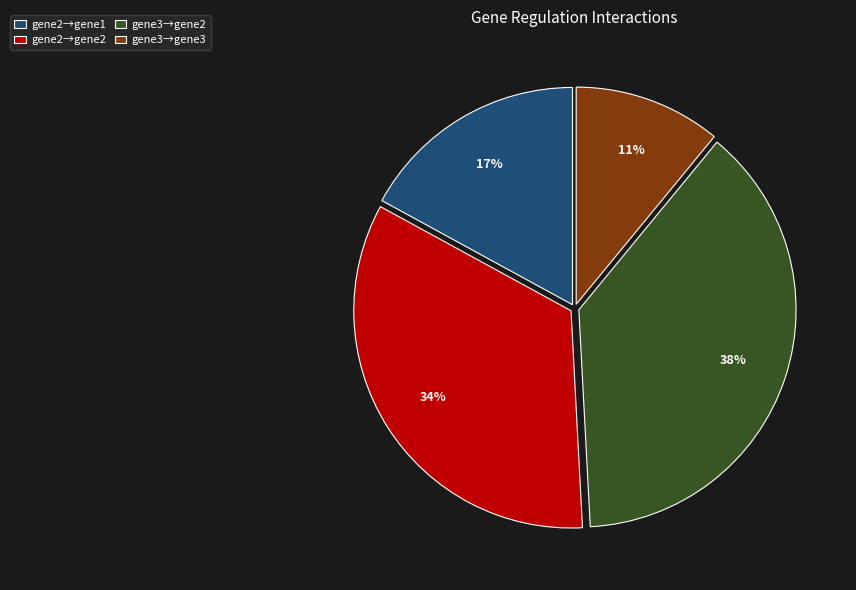

What is the ratio of the value at gene3→gene2 to the value at gene2→gene2?

1.1